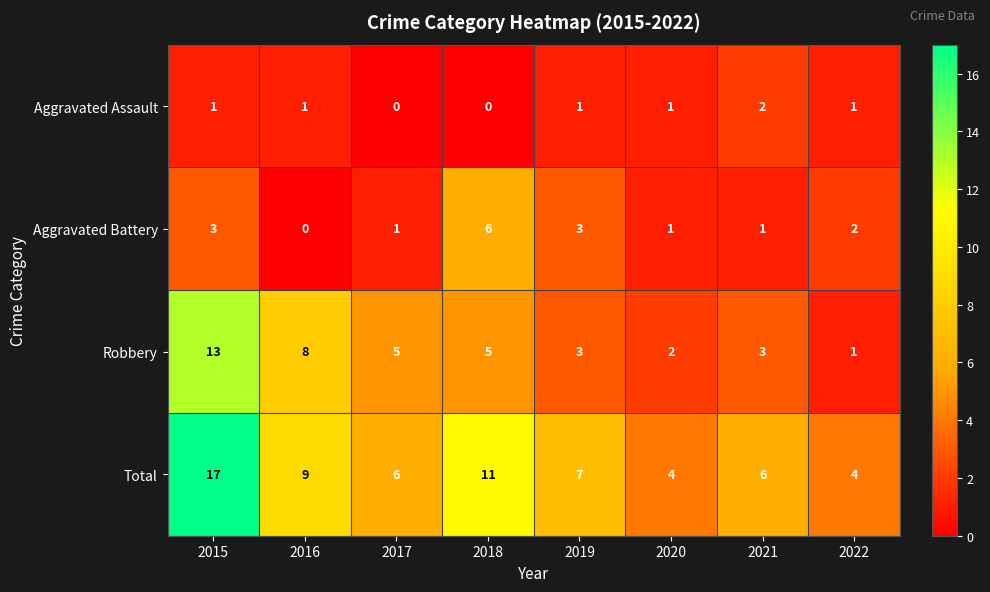

Count the number of categories in the chart.

8